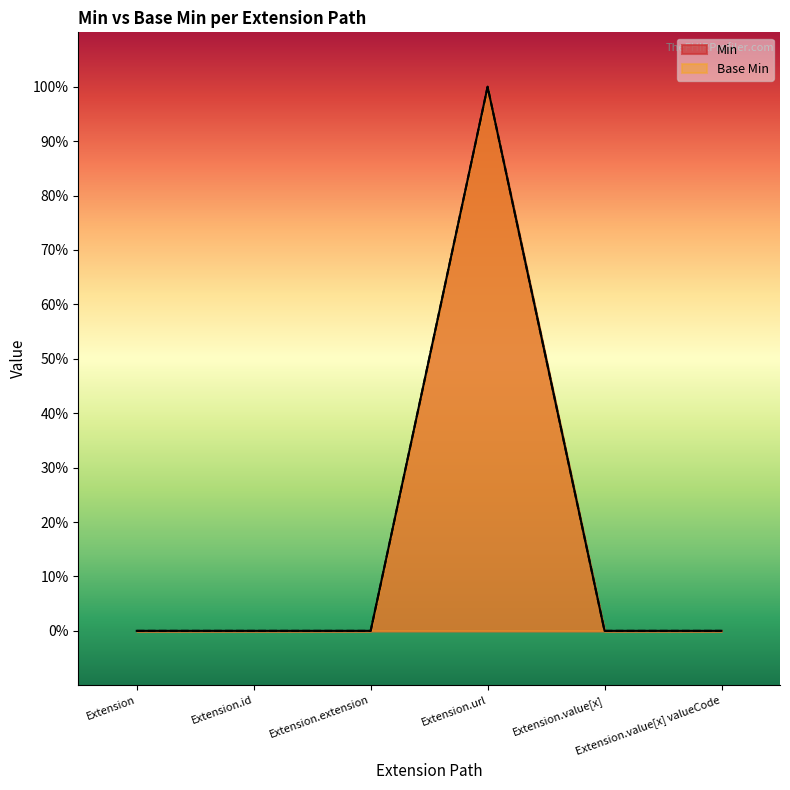

Between Extension.id and Extension.extension, which series saw the biggest shift?

Min